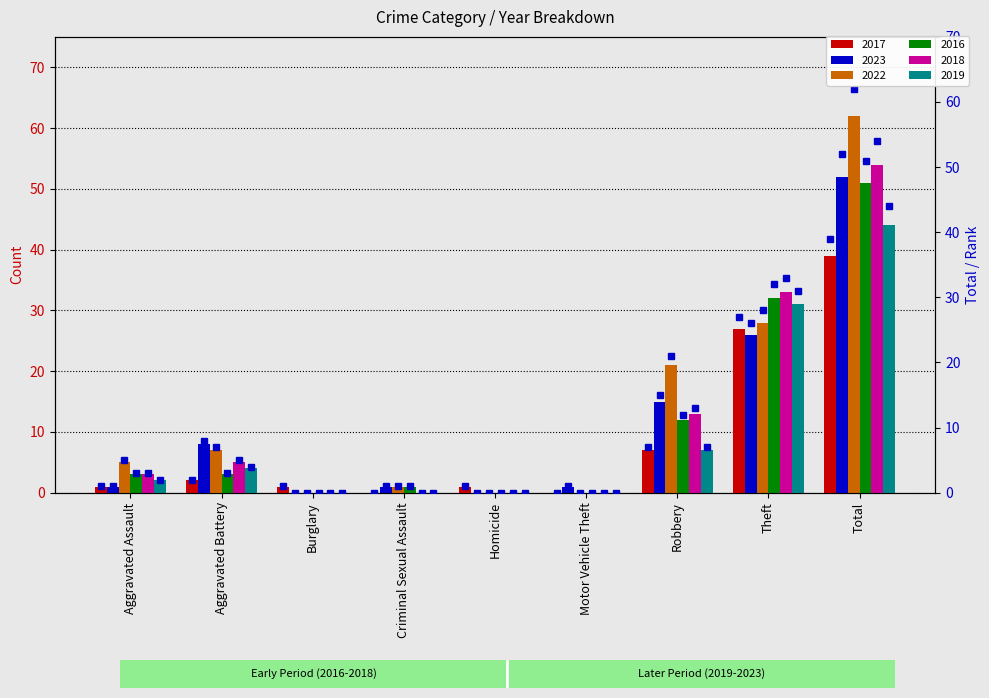

What is the difference between the maximum and second lowest values in the 2018 rank series?

54